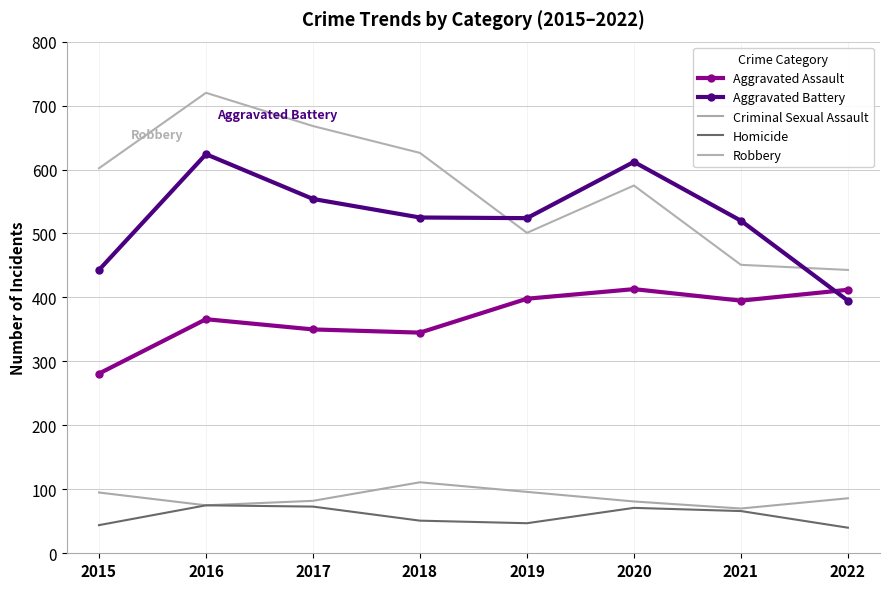

Where is Homicide nearest to the value 57?

2018